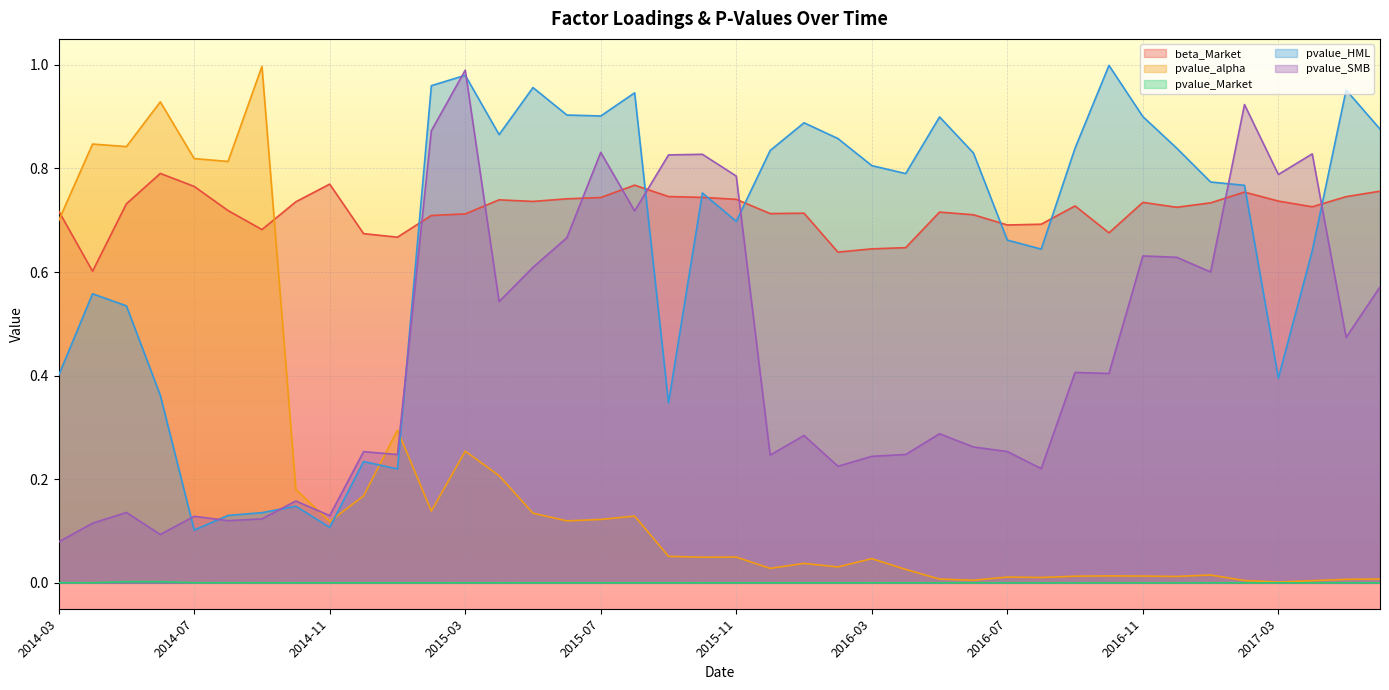

Which series ends up on top after the final intersection of pvalue_alpha and pvalue_SMB?

pvalue_SMB